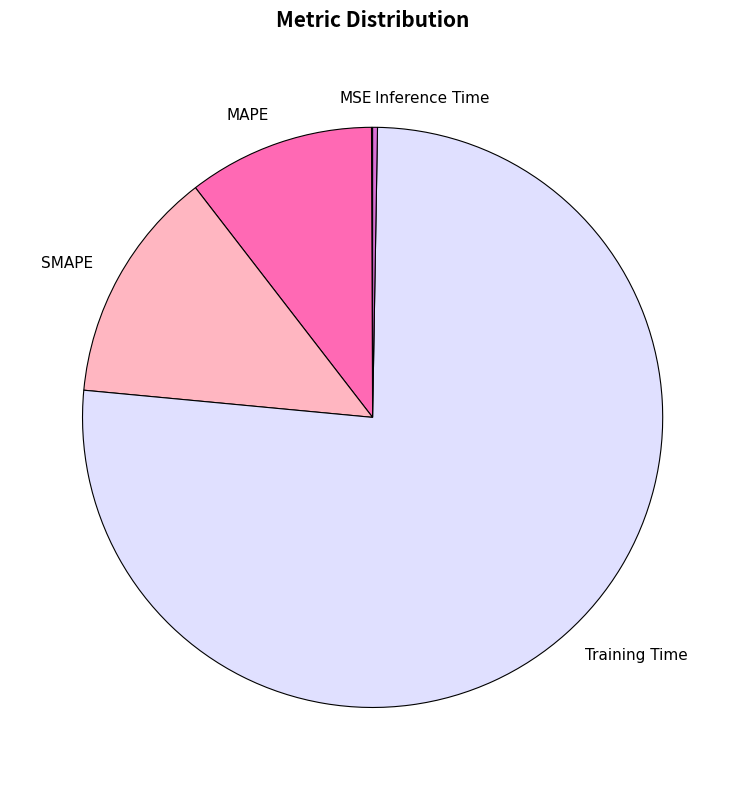

Which category has the biggest portion of the pie?

Training Time